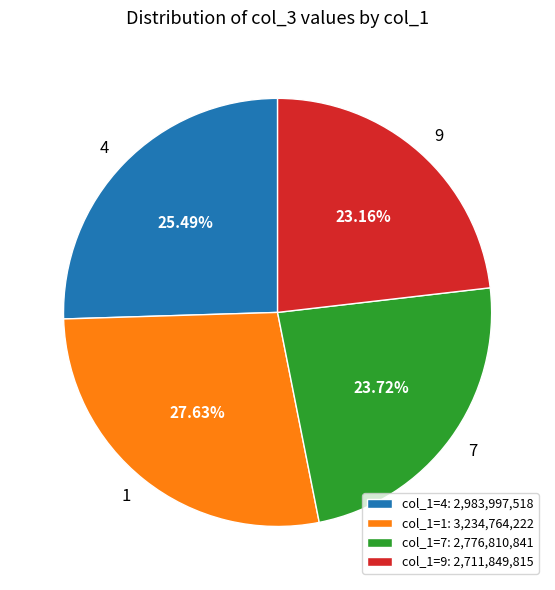

How many slices are in this pie chart?

4